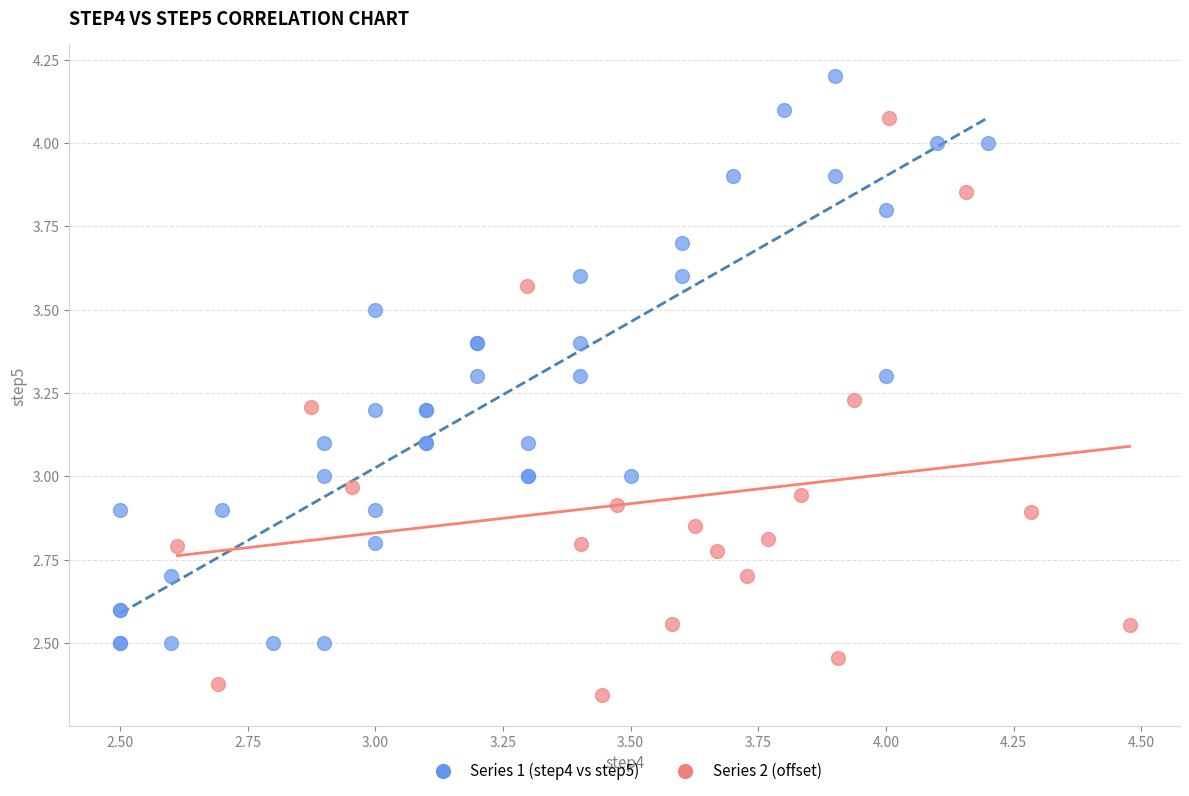

Which series contains the highest Y value?

Series 1 (step4 vs step5)